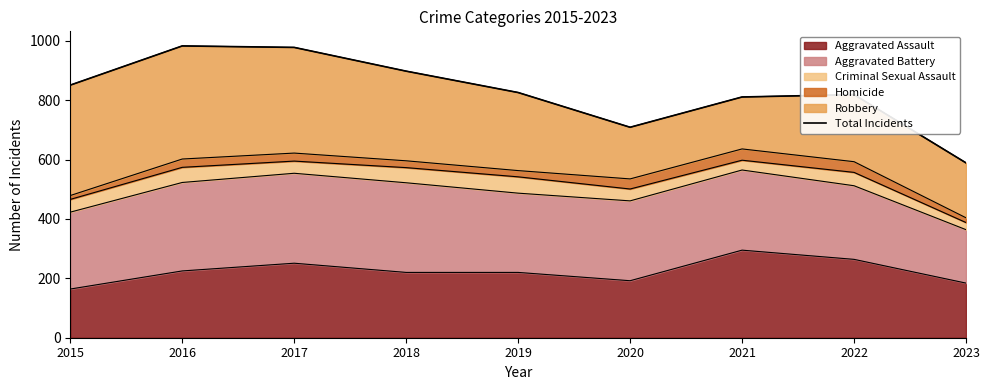

How many lines are shown in the chart?

1